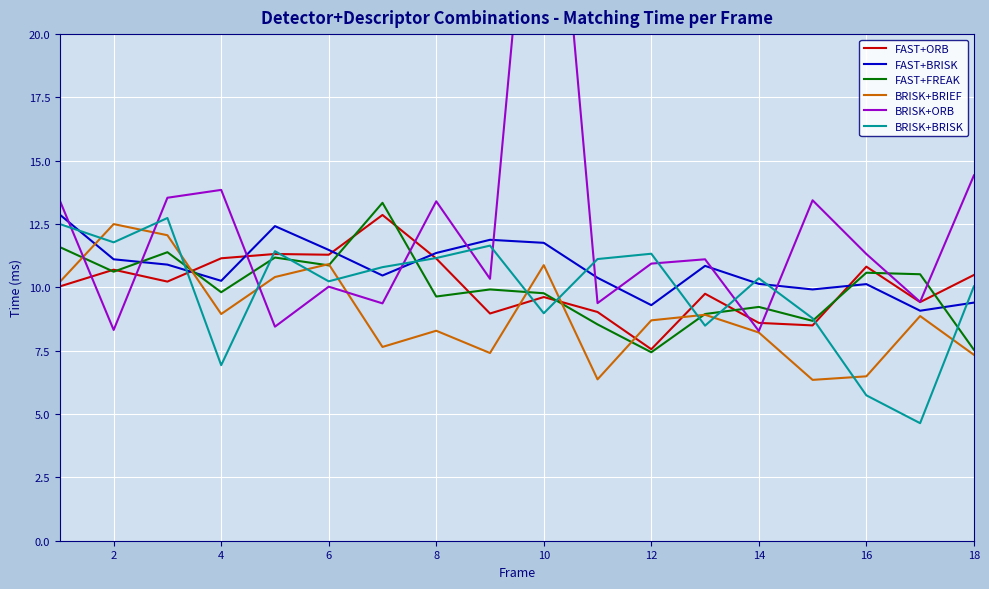

What is the lowest value of the BRISK+BRISK series?

4.6